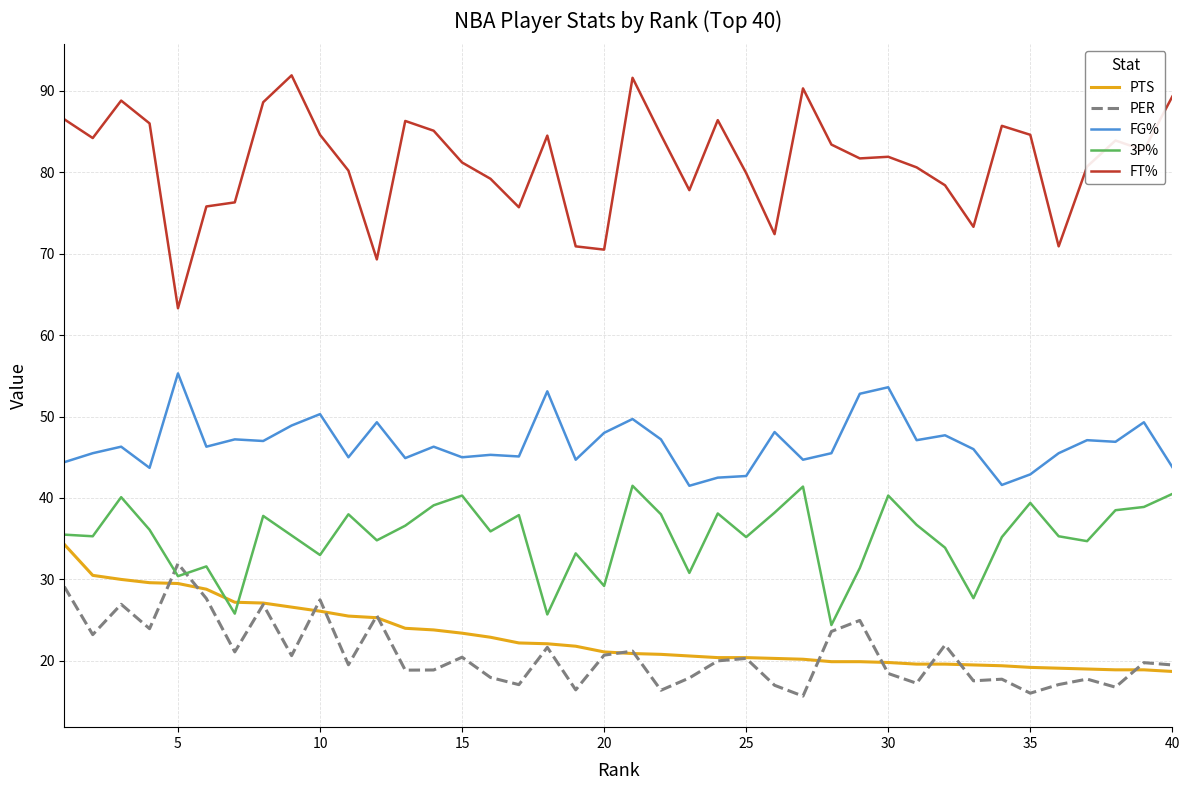

What is the difference between the second highest and second lowest values in the PER series?

13.1